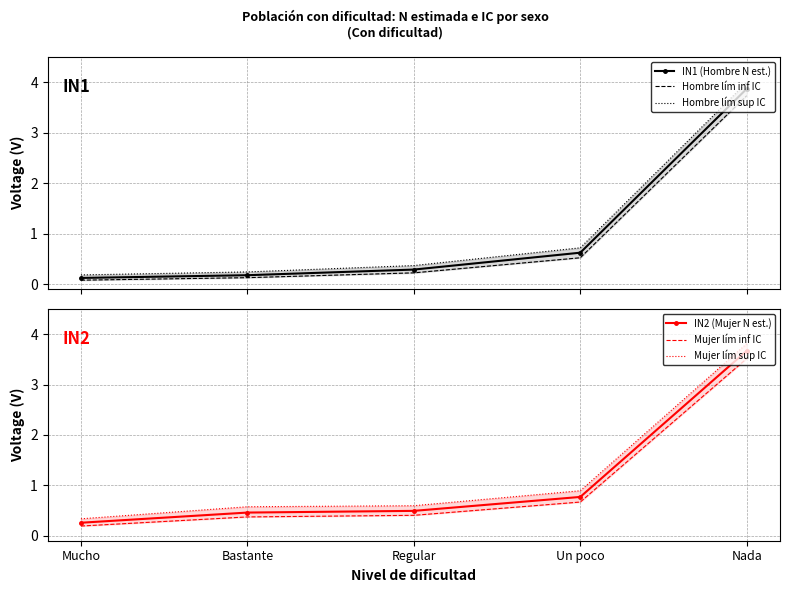

What is the sum of all Mujer lím inf IC values?

5.1